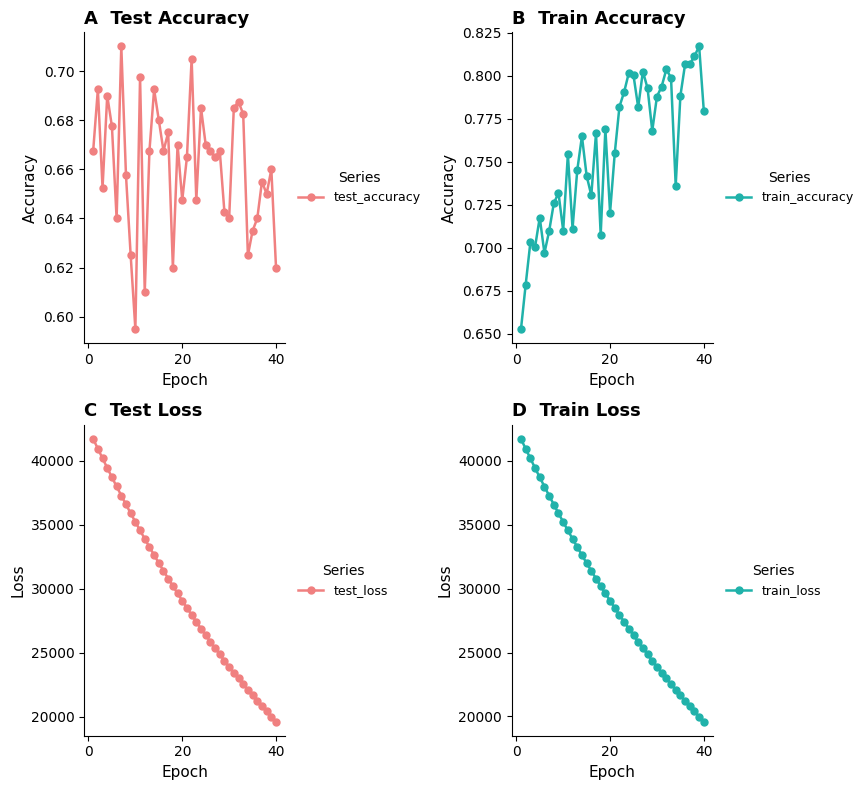

The test_accuracy series shows 0.3 at 31. True or false?

False